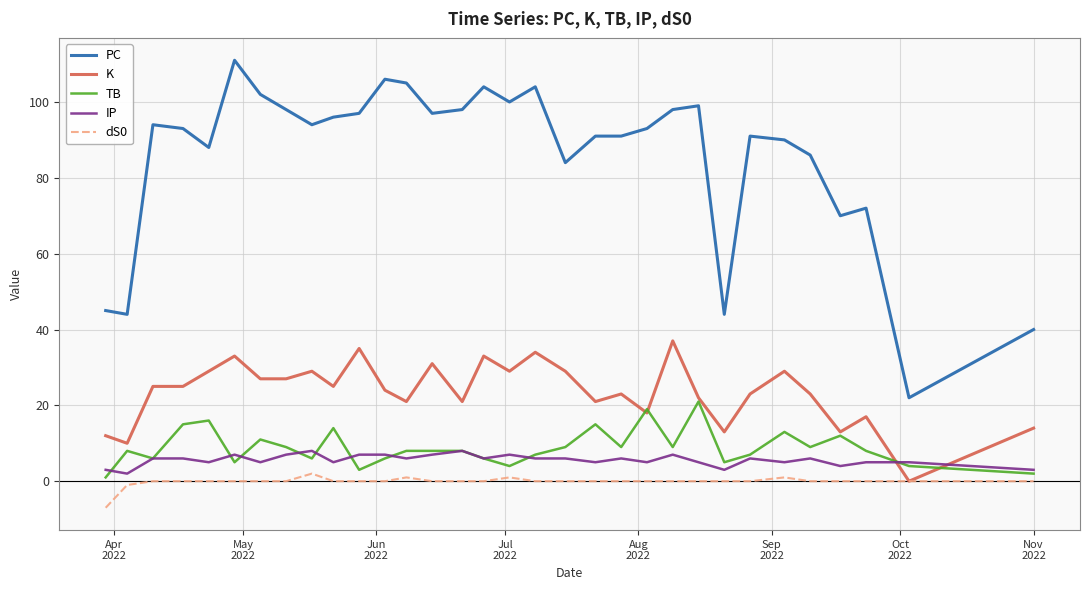

List the series in order of their peak value, highest first.

PC, K, TB, IP, dS0